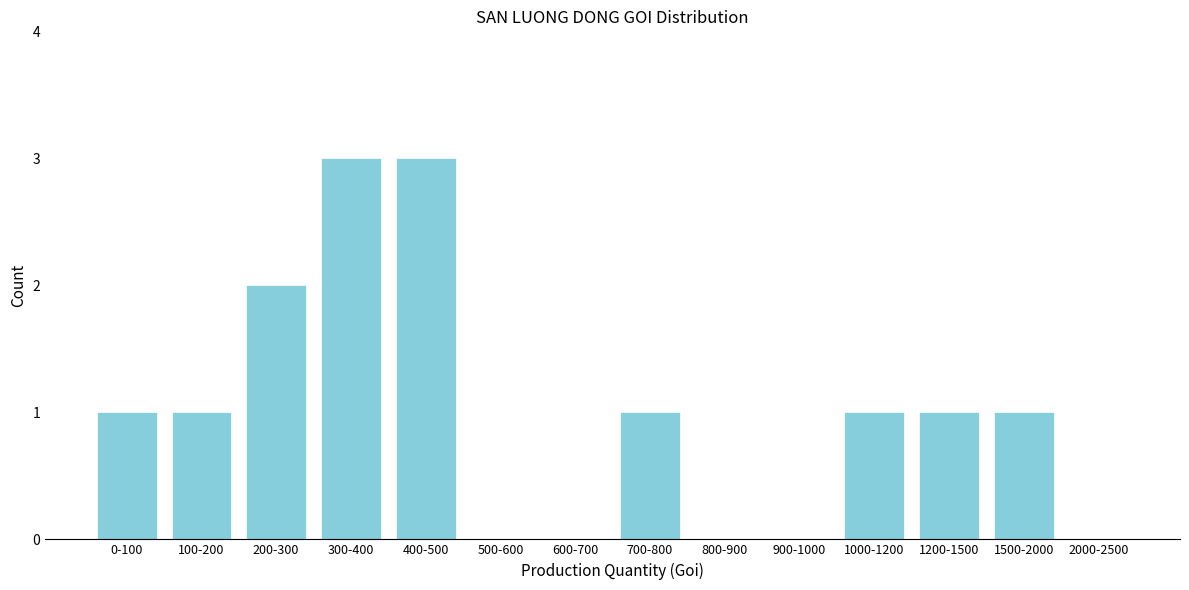

Reading left to right, transcribe all the data shown in this chart.

0-100=1	100-200=1	200-300=2	300-400=3	400-500=3	500-600=0	600-700=0	700-800=1	800-900=0	900-1000=0	1000-1200=1	1200-1500=1	1500-2000=1	2000-2500=0